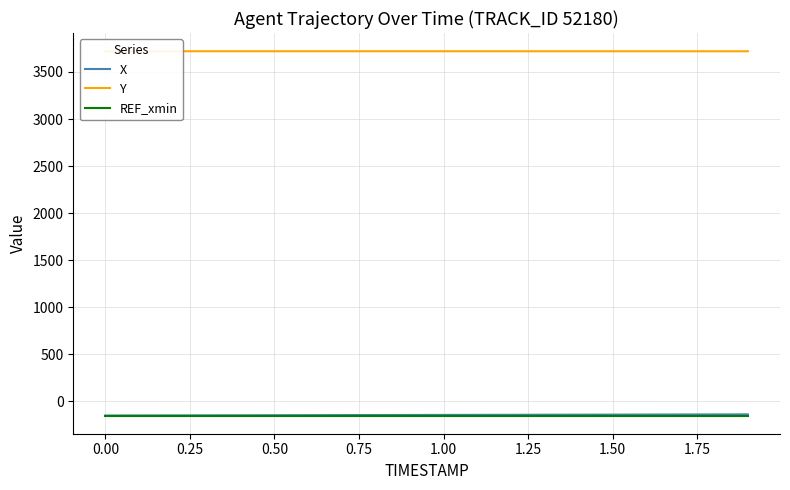

What is the lowest value of the REF_xmin series?

-150.0